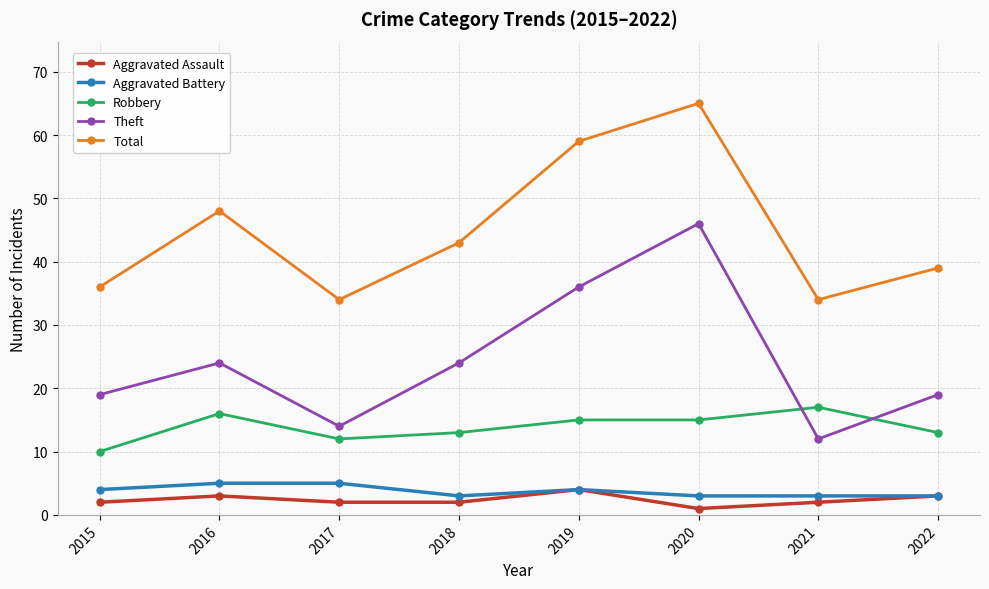

How many interior local valleys does the Total series have?

2